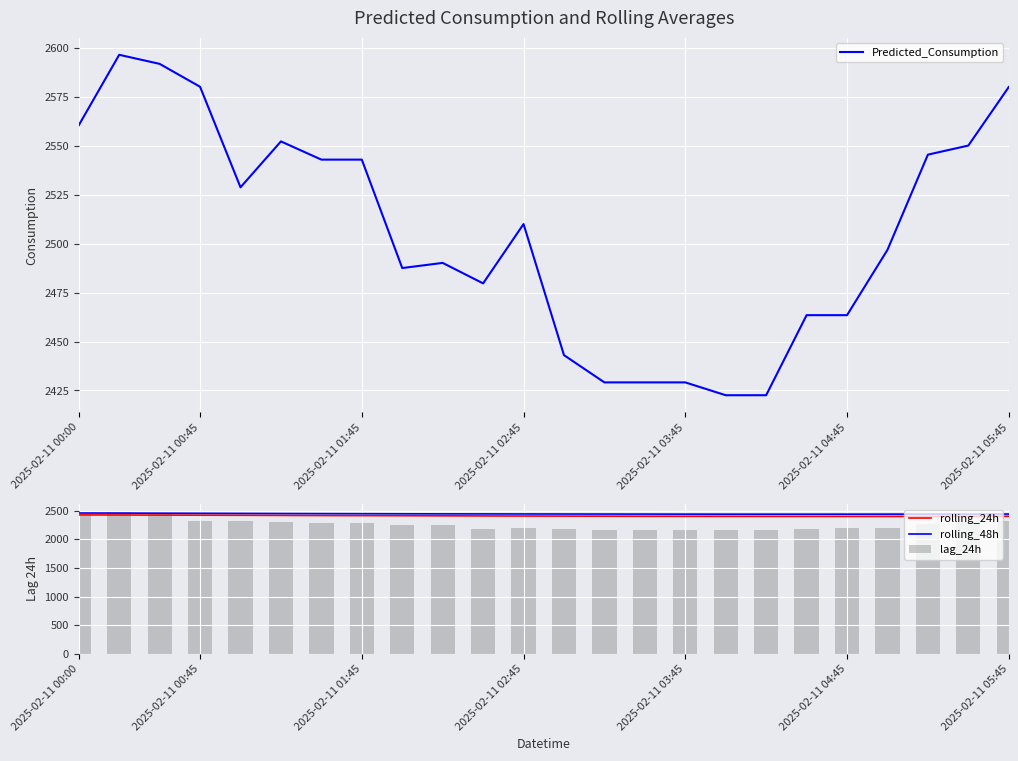

What is the lowest value of the rolling_48h series?

2439.6